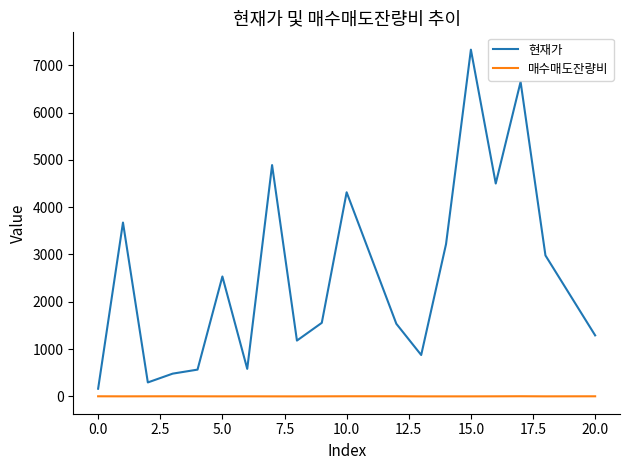

What is the highest value of the 현재가 series?

7330.0